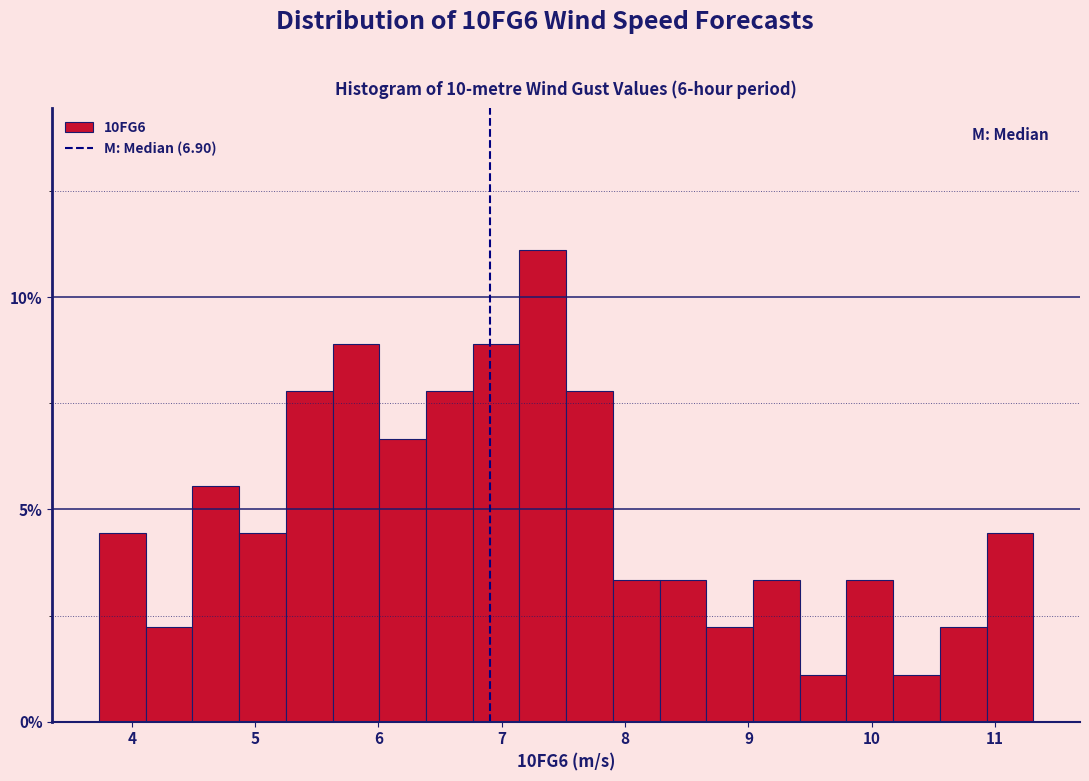

Around what value on the x-axis is the tallest bar? Give the approximate position of its centre, as read against the axis.

7.3